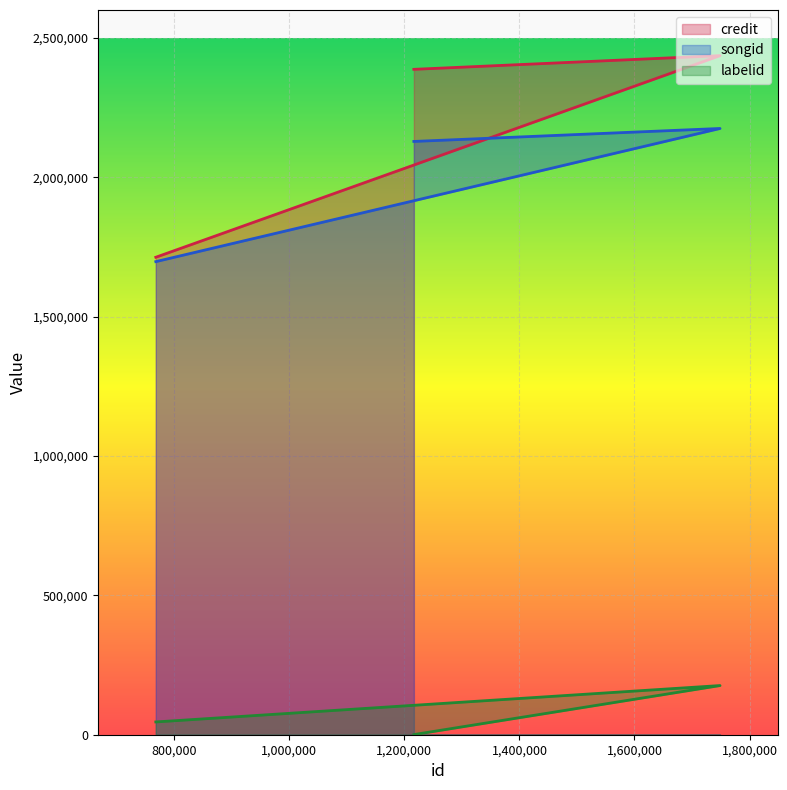

Where is labelid nearest to the value 88428?

767946